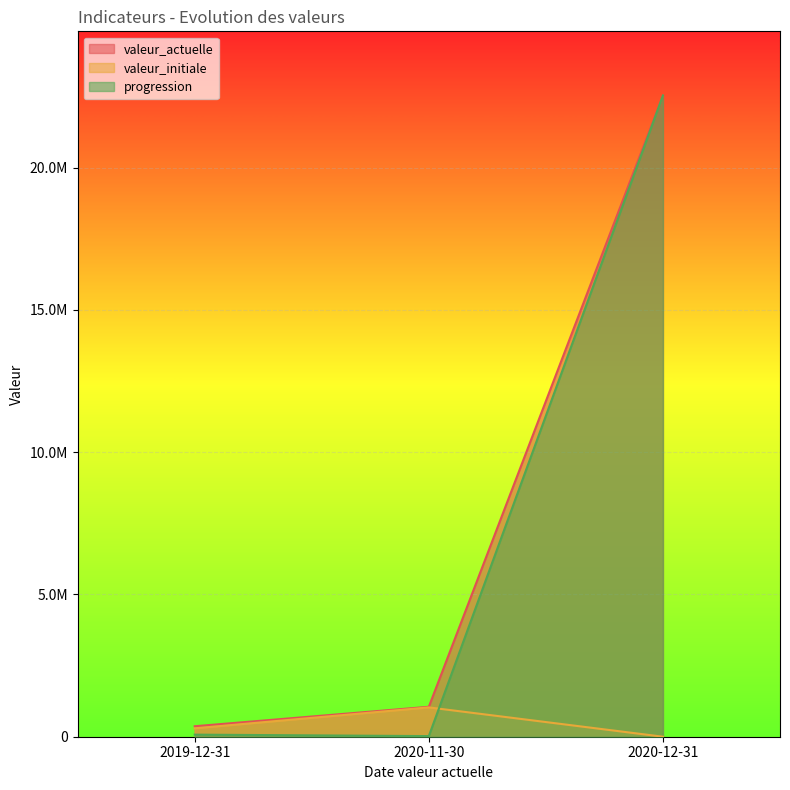

What is the total value across all series at 2020-11-30?

2104754